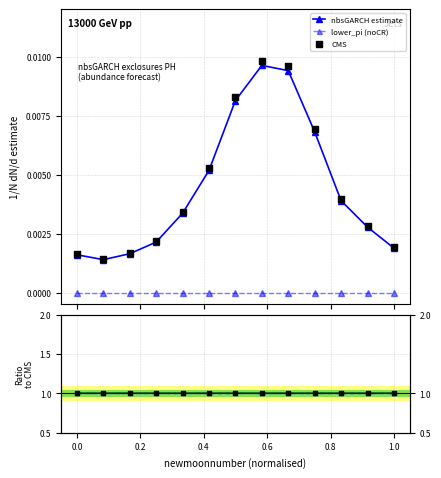

Which series contains the highest Y value?

Ratio to CMS